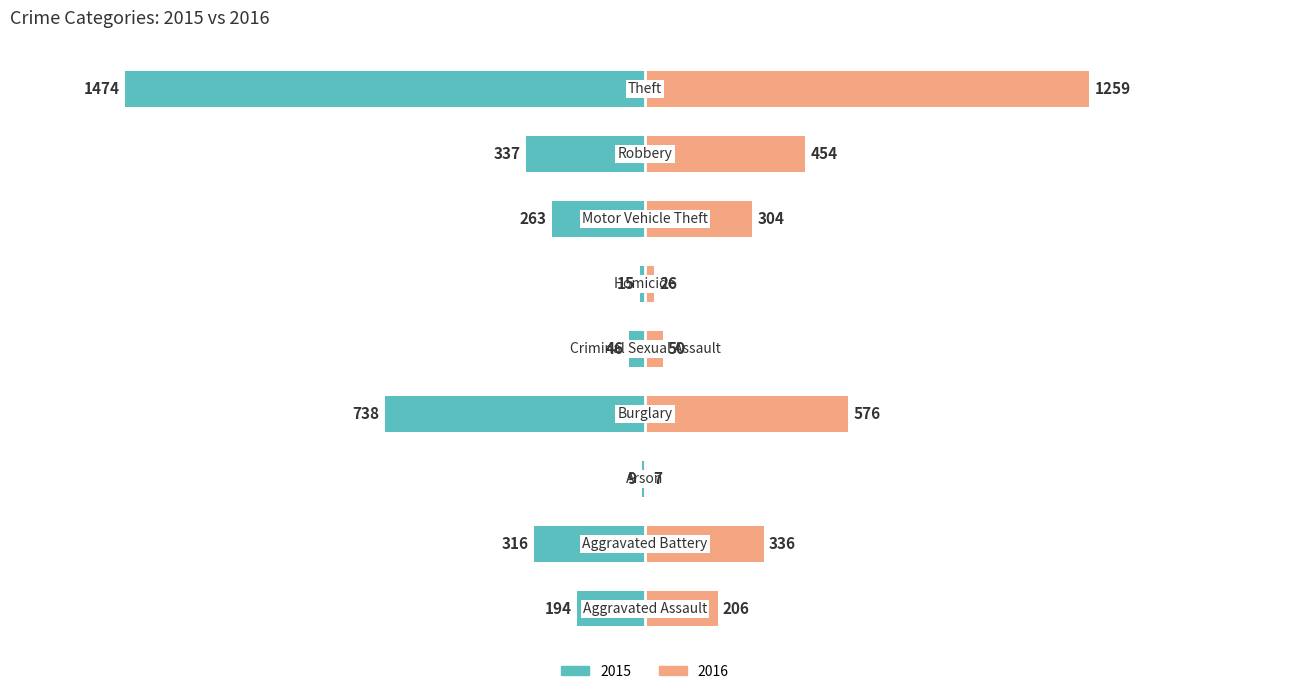

Reading left to right, what are all the values shown in this chart?

2015: -194	-316	-9	-738	-46	-15	-263	-337	-1474
2016: 206	336	7	576	50	26	304	454	1259